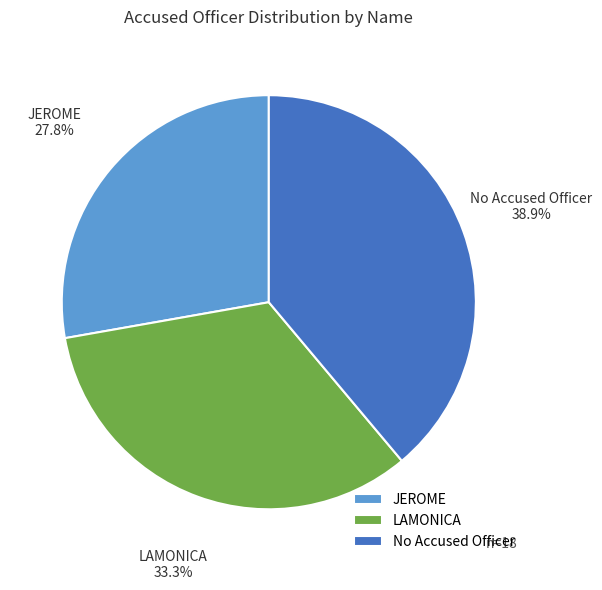

Which slice is the smallest?

JEROME